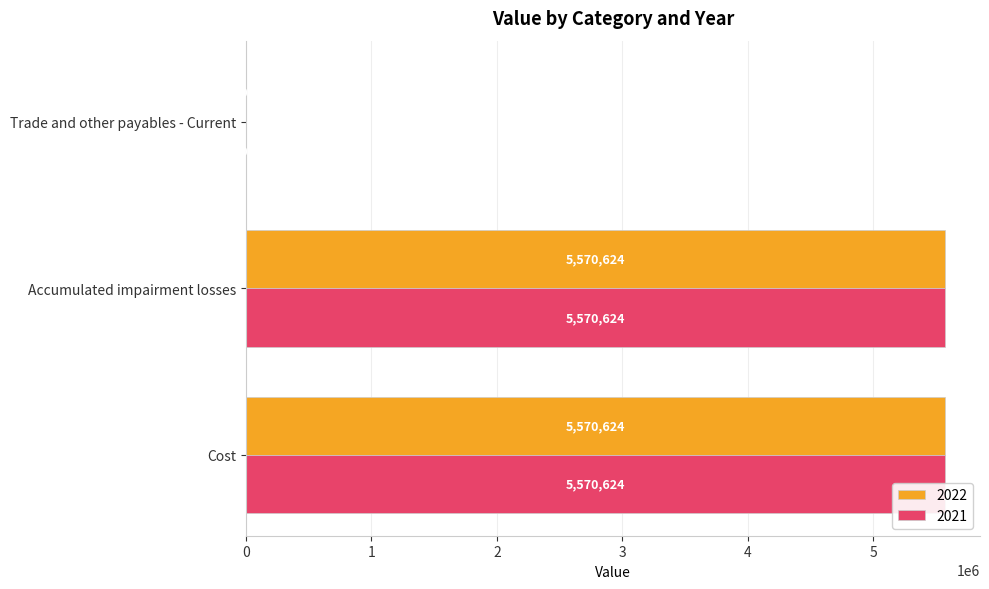

What is the label of the 3rd bar from the left?

Trade and other payables - Current